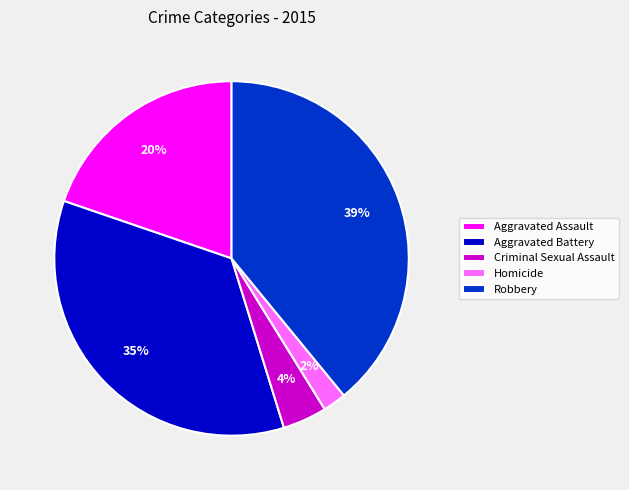

Which slice is the smallest?

Homicide